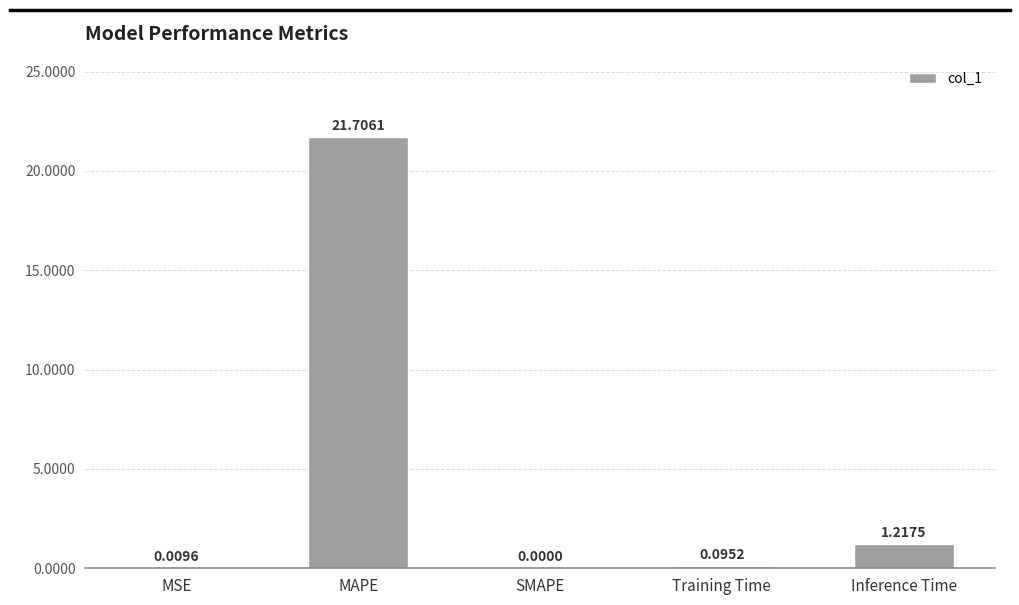

Where is the data nearest to the value 10?

Inference Time